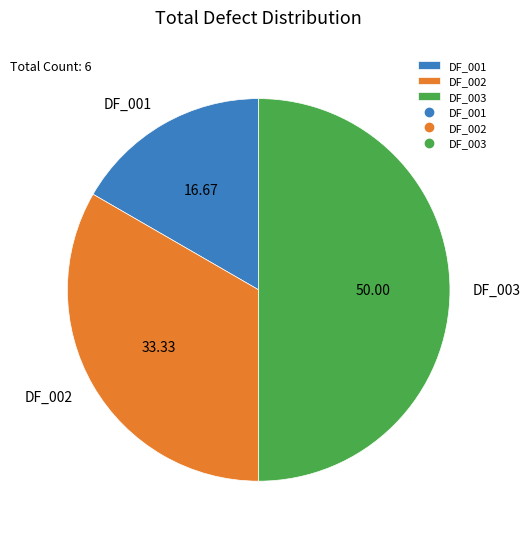

Is DF_001 the majority of the pie?

No